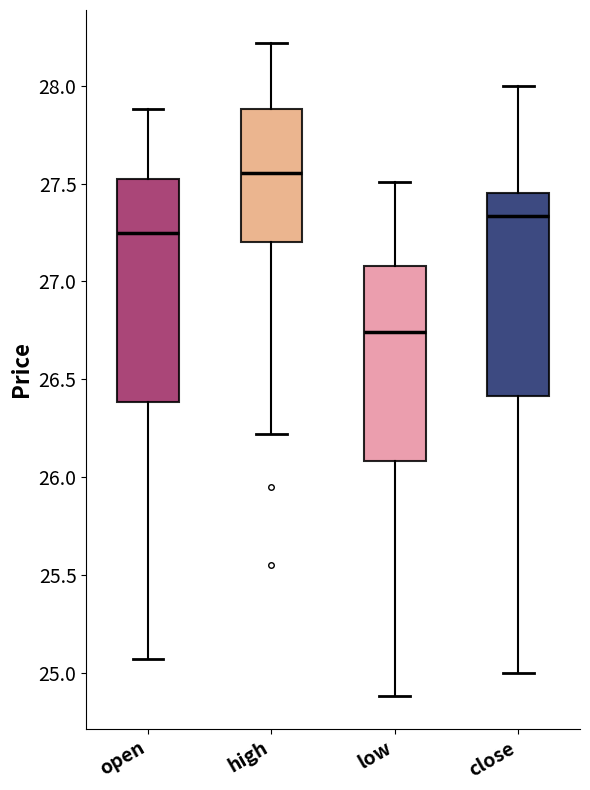

Which box's median line is the highest?

high